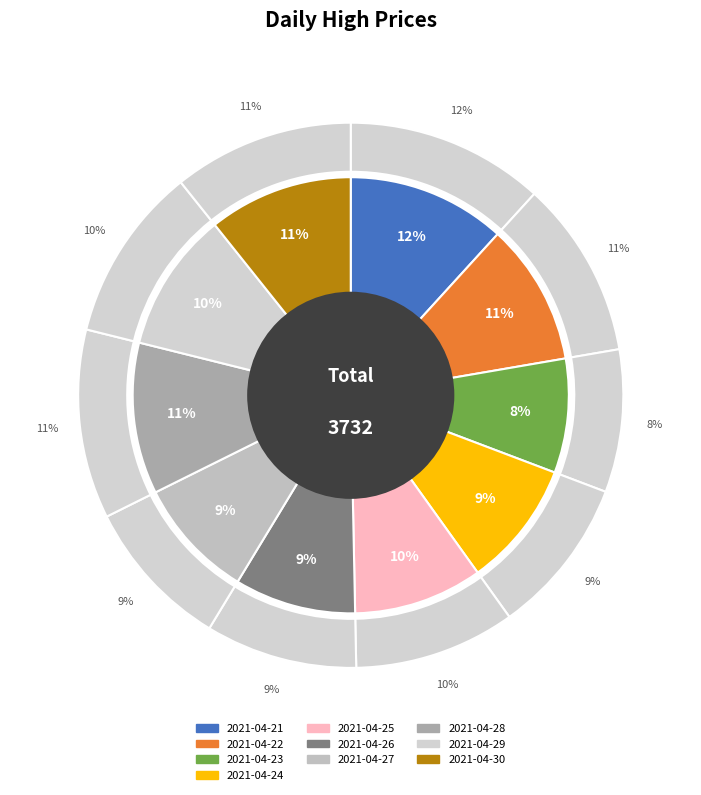

Is it true that 2021-04-28 is 11% of the pie?

True